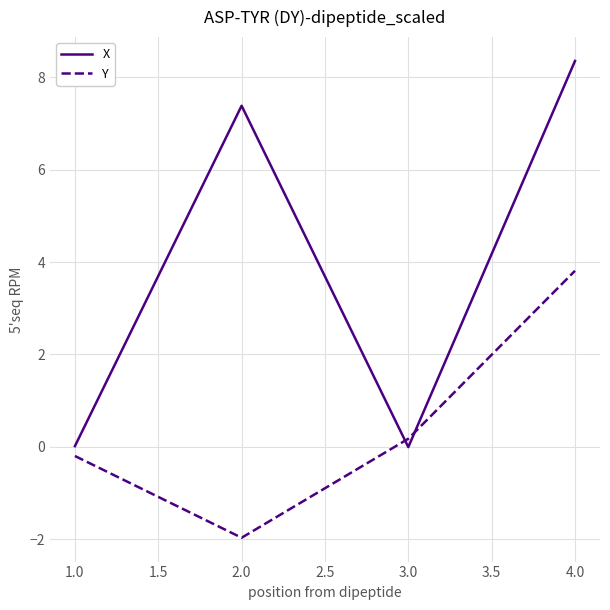

What are all the series names shown in the legend?

X, Y